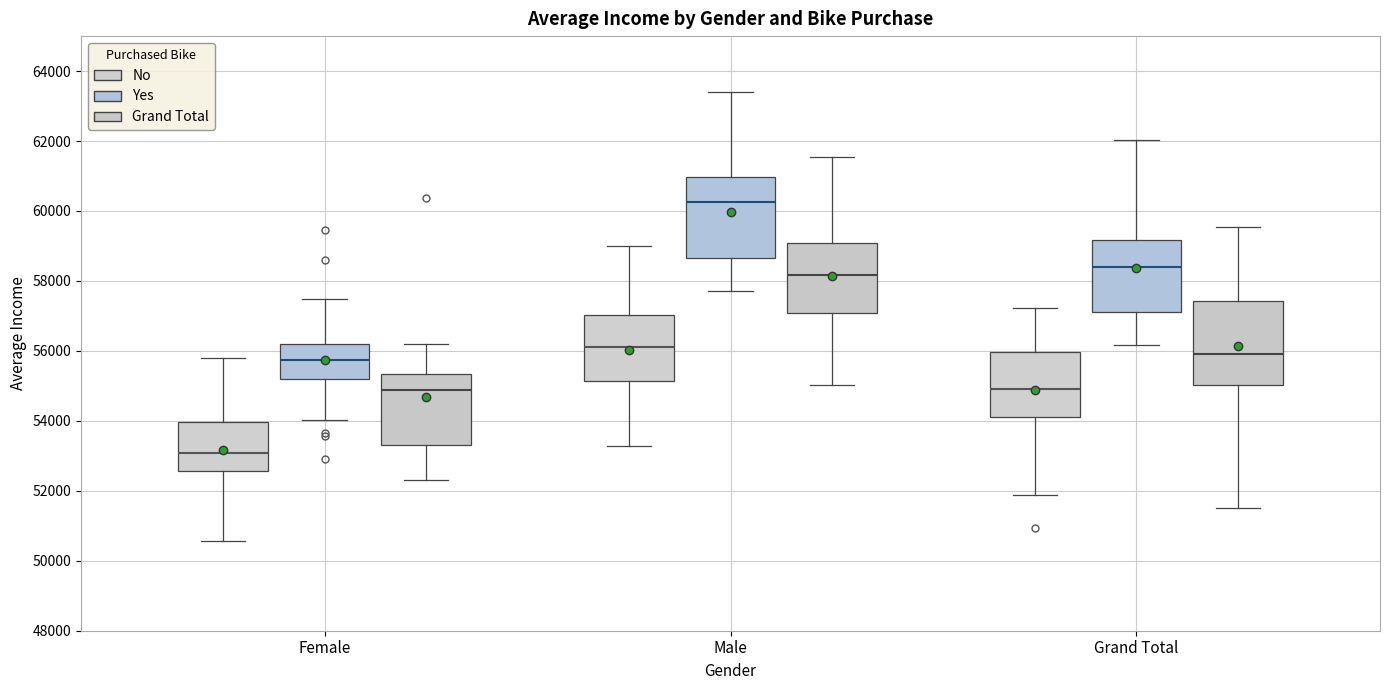

Reading left to right, transcribe this box plot: for each box, give where its median line is, the range the box spans, and where its two whiskers end, as read against the y-axis. The values are not printed on the chart, so give them approximately, as read against the axis.

Female (No): median 53000, box 52600 to 54000, whiskers 50600 to 55800
Female (Yes): median 55800, box 55200 to 56200, whiskers 54000 to 57400
Female (Grand Total): median 54800, box 53200 to 55400, whiskers 52400 to 56200
Male (No): median 56200, box 55200 to 57000, whiskers 53200 to 59000
Male (Yes): median 60200, box 58600 to 61000, whiskers 57800 to 63400
Male (Grand Total): median 58200, box 57000 to 59000, whiskers 55000 to 61600
Grand Total (No): median 55000, box 54200 to 56000, whiskers 51800 to 57200
Grand Total (Yes): median 58400, box 57000 to 59200, whiskers 56200 to 62000
Grand Total (Grand Total): median 56000, box 55000 to 57400, whiskers 51400 to 59600